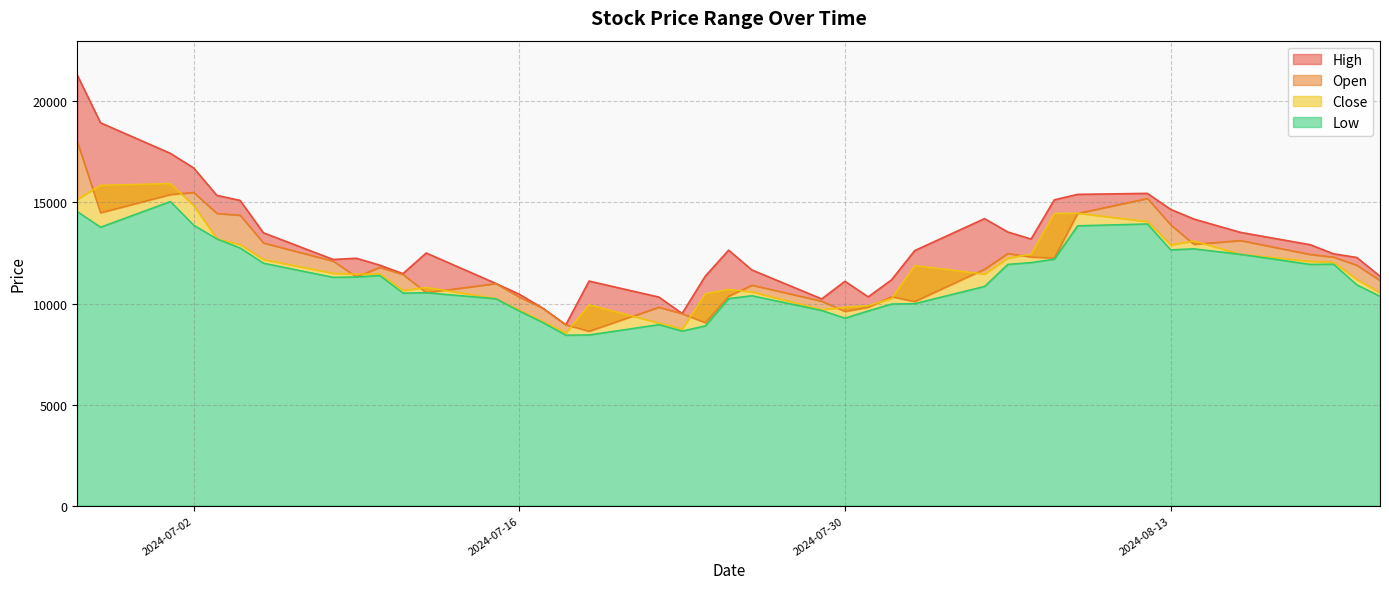

What is the difference between the Open values at 2024-07-02 and 2024-07-01?

110